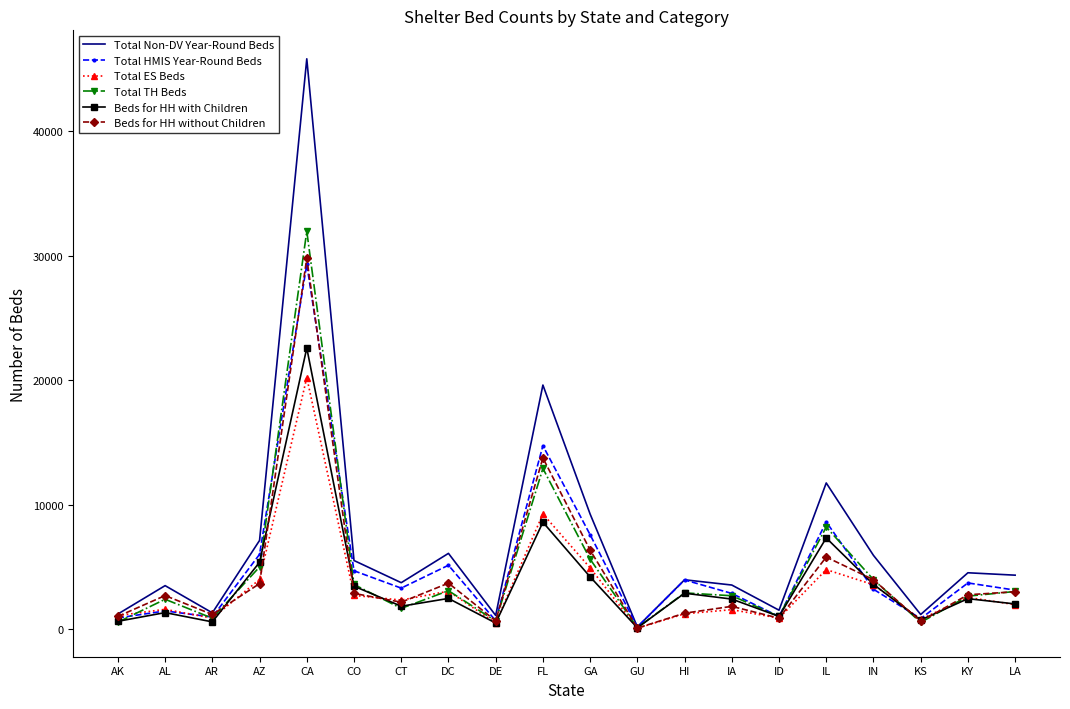

Which series changed the most between GU and IN?

Total Non-DV Year-Round Beds